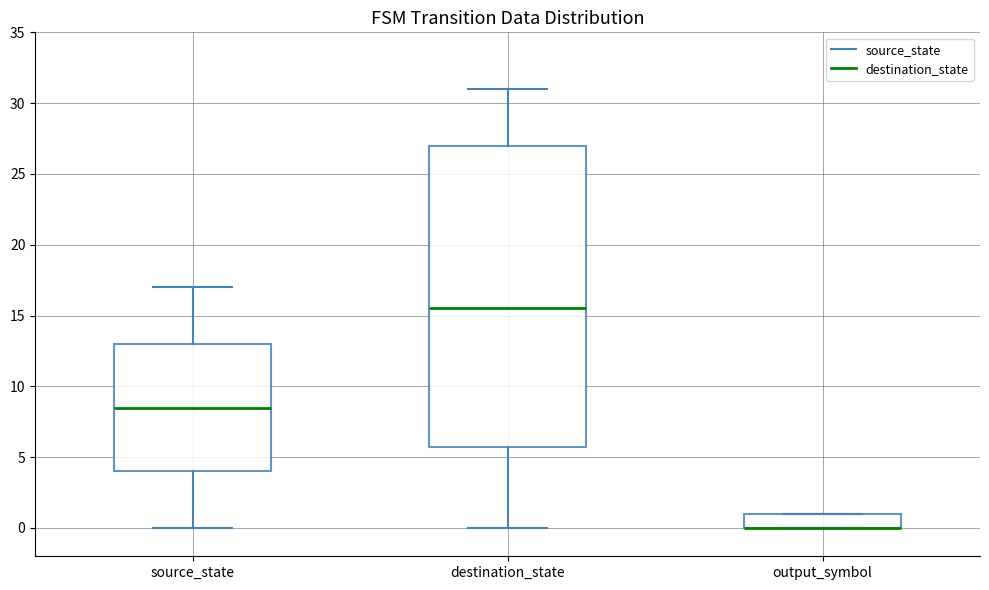

Reading left to right, transcribe this box plot: for each box, give where its median line is, the range the box spans, and where its two whiskers end, as read against the y-axis. The values are not printed on the chart, so give them approximately, as read against the axis.

source_state: median 8.5, box 4.0 to 13.0, whiskers 0.0 to 17.0
destination_state: median 15.5, box 6.0 to 27.0, whiskers 0.0 to 31.0
output_symbol: median 0.0 (drawn on the box's lower edge), box 0.0 to 1.0, whiskers 0.0 to 1.0